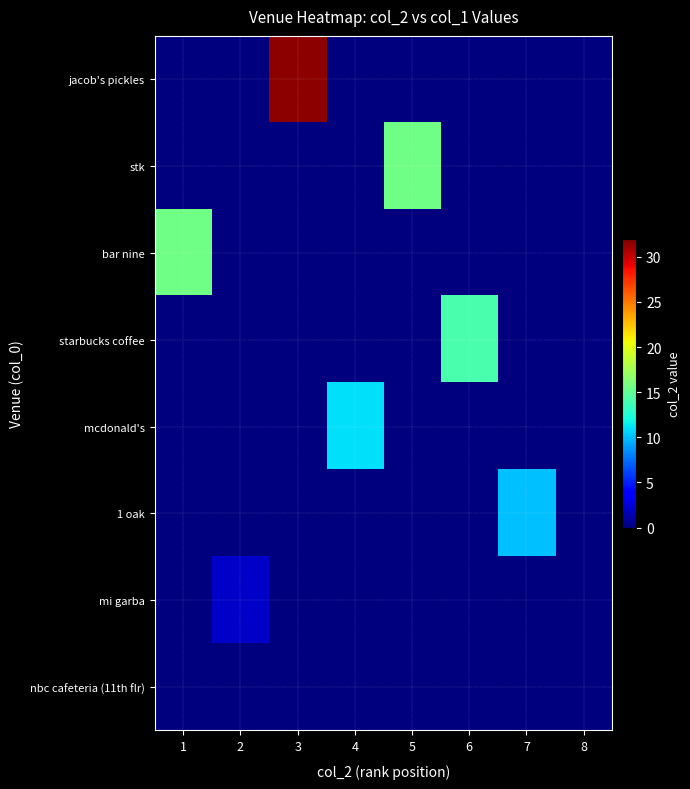

List the series in order of their peak value, lowest first.

nbc cafeteria (11th flr), mi garba, 1 oak, mcdonald's, starbucks coffee, stk, bar nine, jacob's pickles